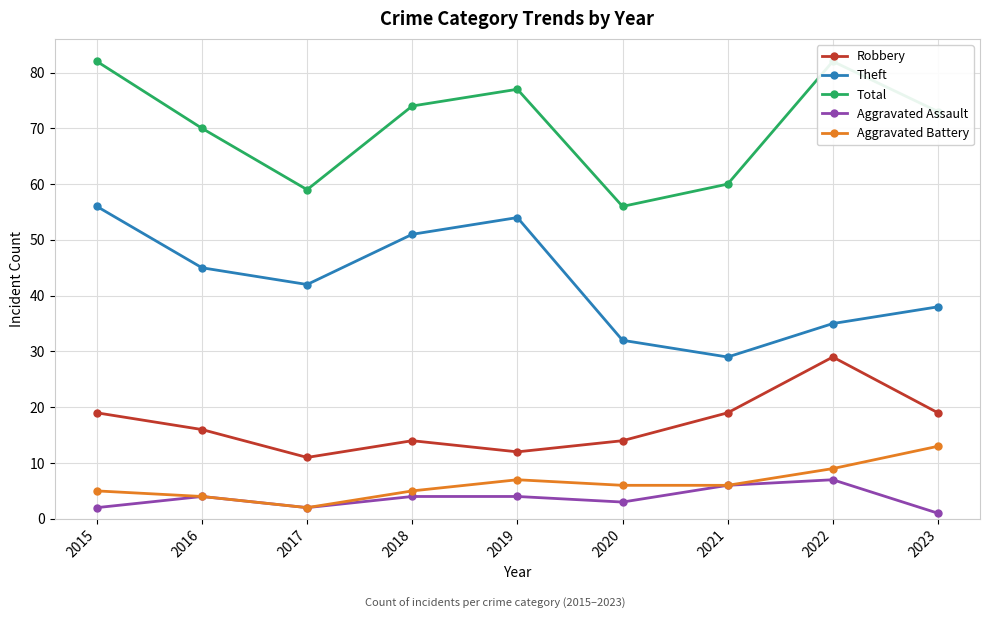

What is the maximum value shown in the chart?

82